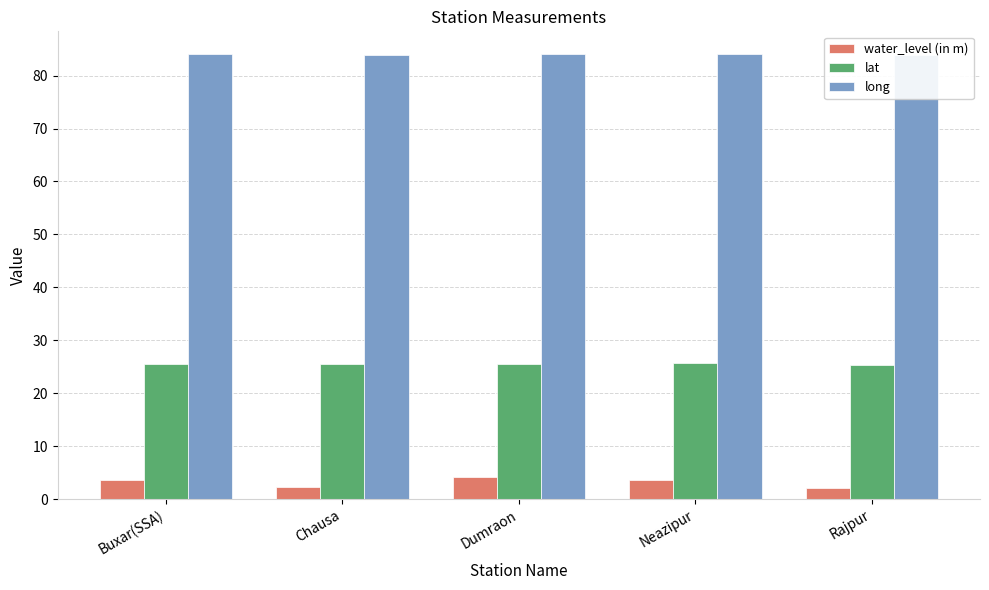

What is the difference between the long values at Chausa and Dumraon?

0.2